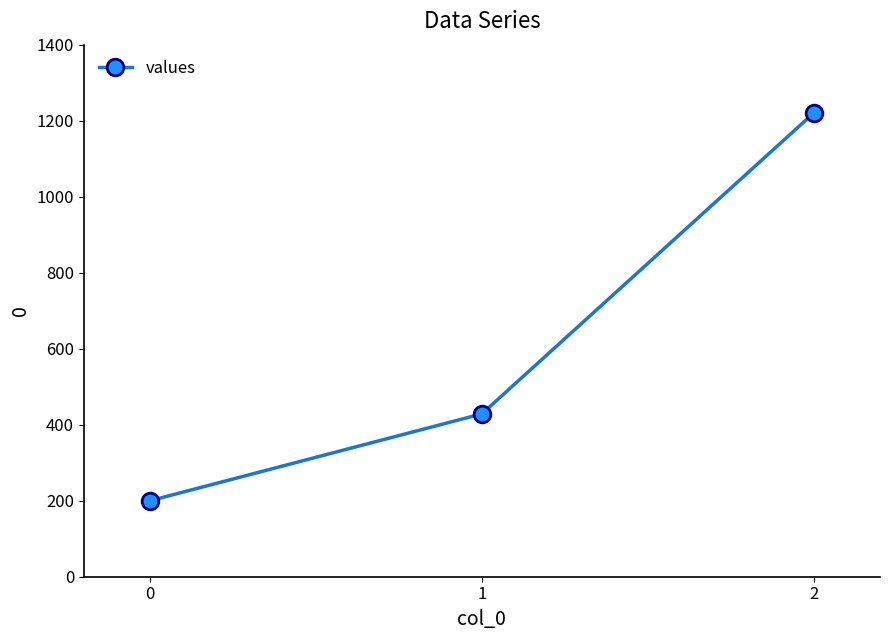

What is the difference between the second highest and minimum values?

228.6